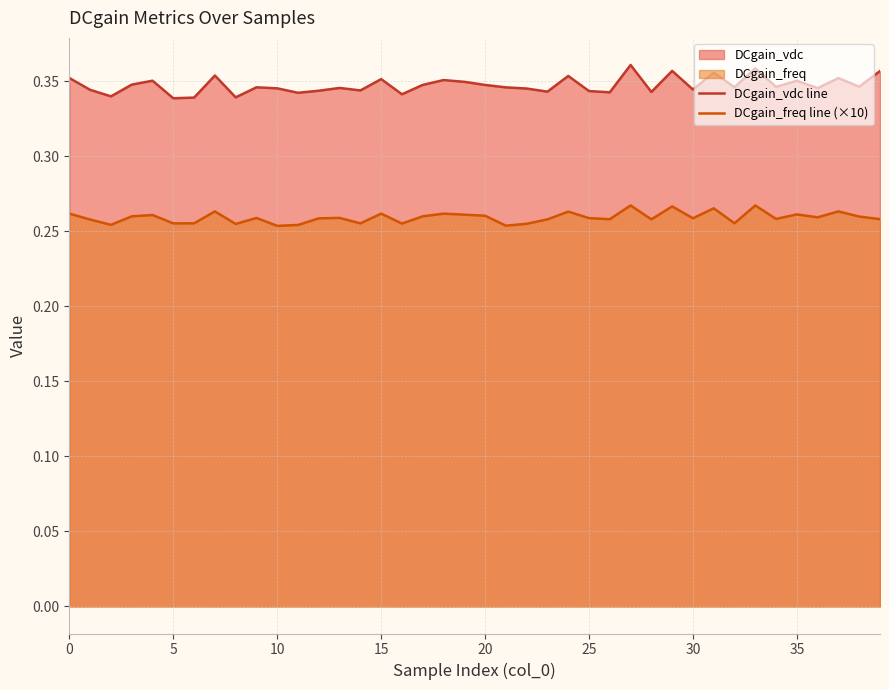

What is the label of the 5th point from the right?

35